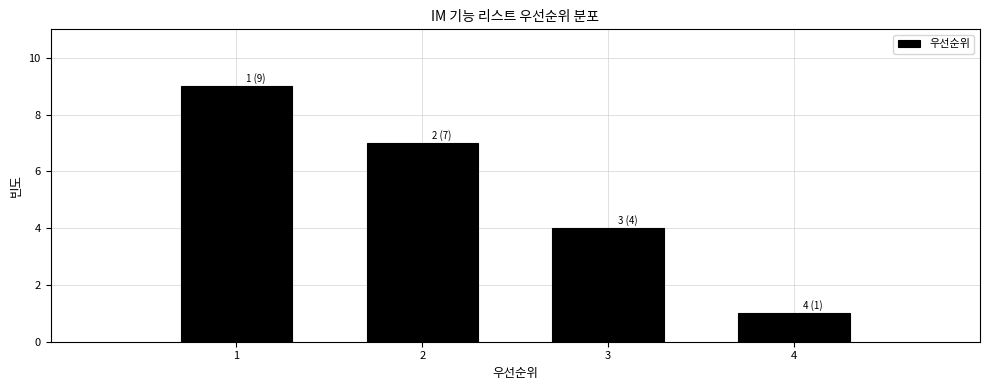

Over which range of the x-axis is the bar tallest?

0.5 to 1.5